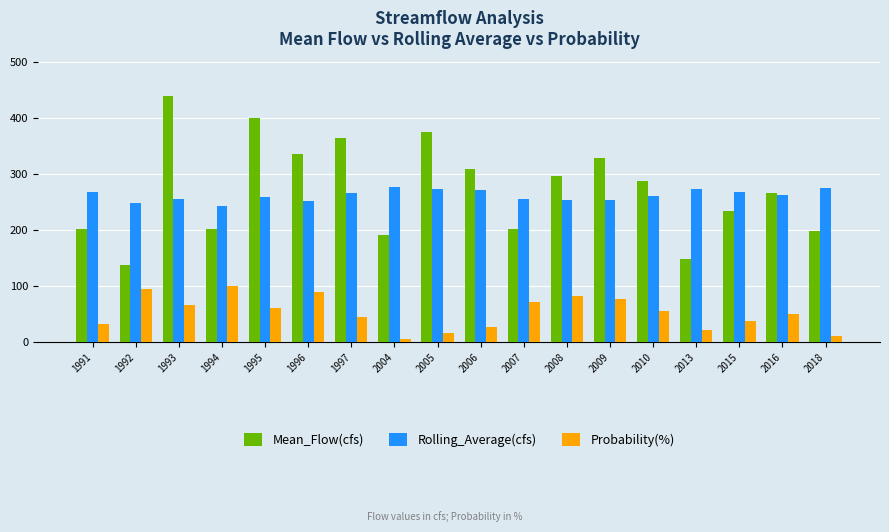

Which series has the largest total across all categories?

Mean_Flow(cfs)